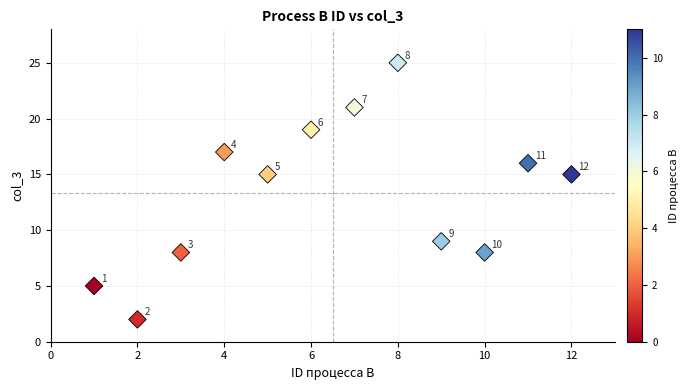

What Y value in the scatter plot is closest to 13?

15